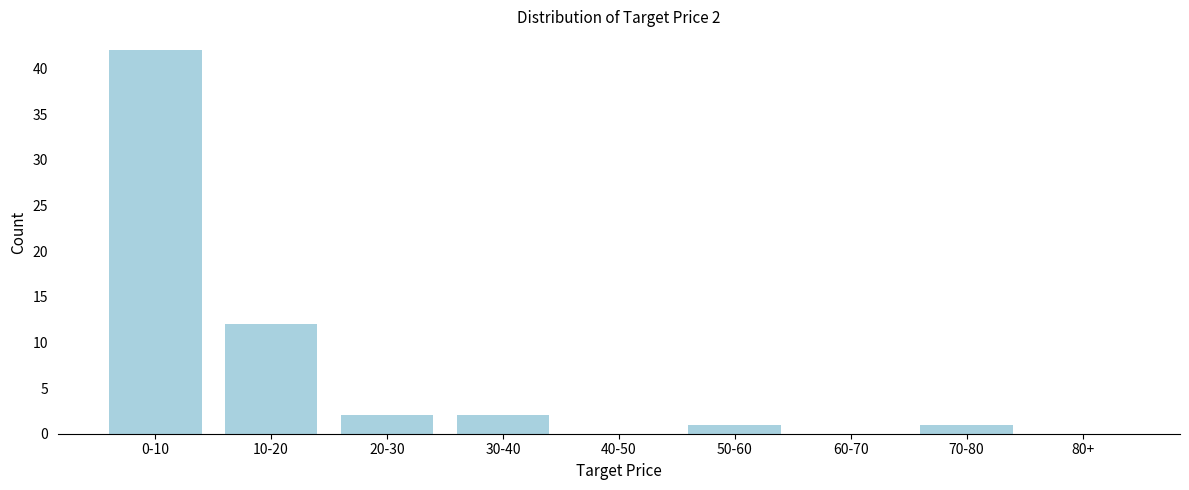

Reading left to right, extract all data points from this chart.

0-10=42	10-20=12	20-30=2	30-40=2	40-50=0	50-60=1	60-70=0	70-80=1	80+=0